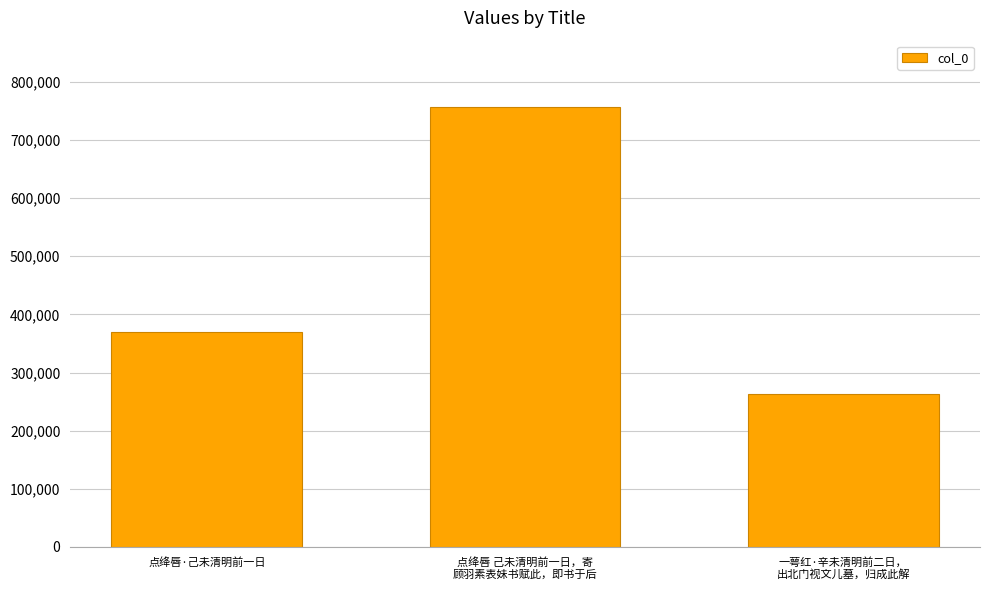

What is the sum of the values at 点绛唇·己未清明前一日 and 一萼红·辛未清明前二日，
出北门视文儿墓，归成此解?

631969